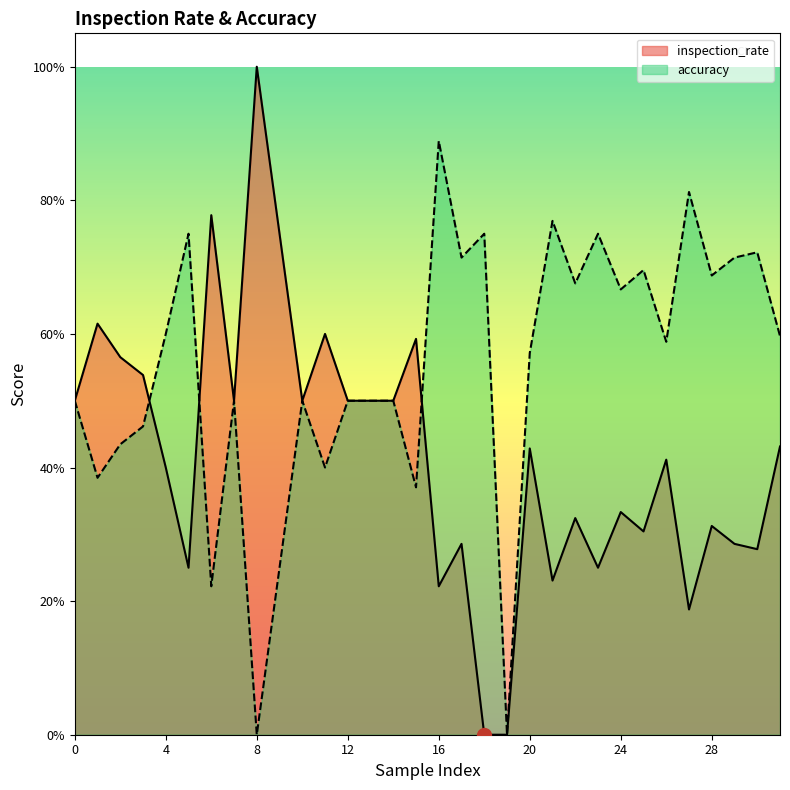

Count the inspection_rate values in the range 0 to 1.

32